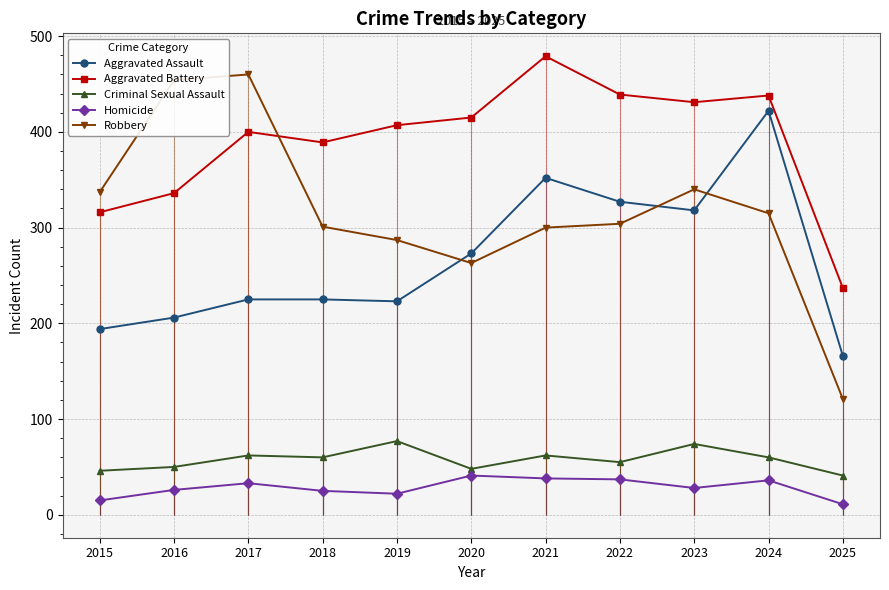

Reading right to left, extract all data points from this chart.

Aggravated Assault: 2025=166	2024=422	2023=318	2022=327	2021=352	2020=273	2019=223	2018=225	2017=225	2016=206	2015=194
Aggravated Battery: 2025=237	2024=438	2023=431	2022=439	2021=479	2020=415	2019=407	2018=389	2017=400	2016=336	2015=316
Criminal Sexual Assault: 2025=41	2024=60	2023=74	2022=55	2021=62	2020=48	2019=77	2018=60	2017=62	2016=50	2015=46
Homicide: 2025=11	2024=36	2023=28	2022=37	2021=38	2020=41	2019=22	2018=25	2017=33	2016=26	2015=15
Robbery: 2025=121	2024=315	2023=340	2022=304	2021=300	2020=263	2019=287	2018=301	2017=460	2016=454	2015=337